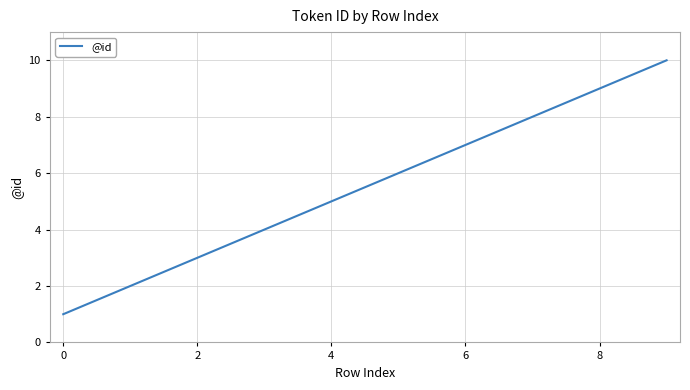

What is the sum of all values?

47